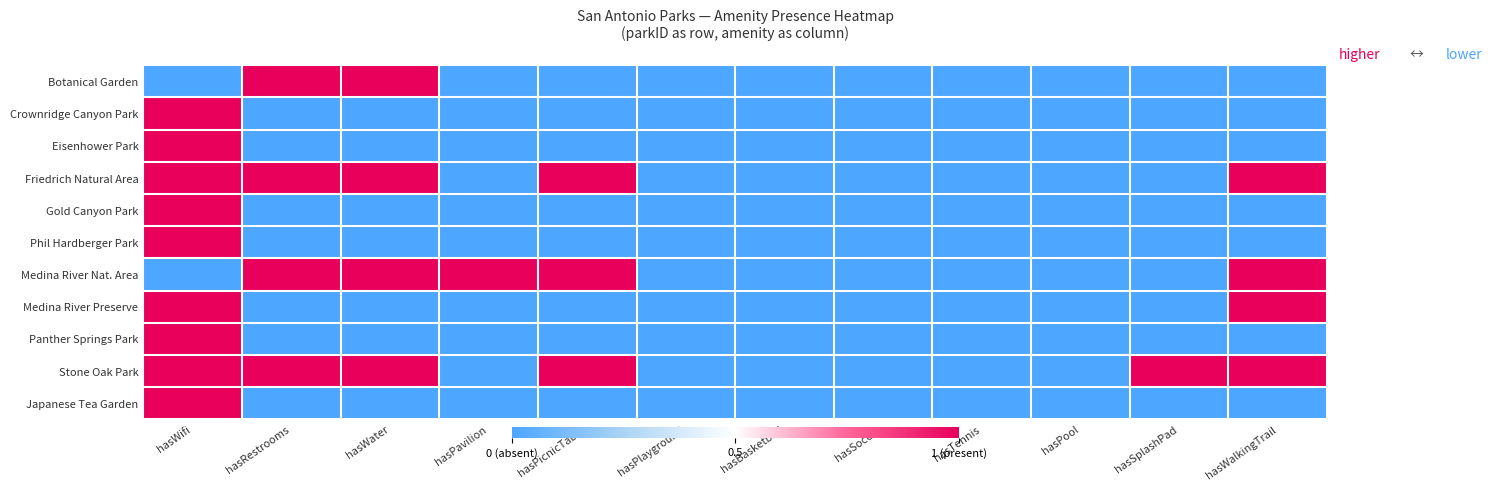

Which series has the largest total across all categories?

Stone Oak Park